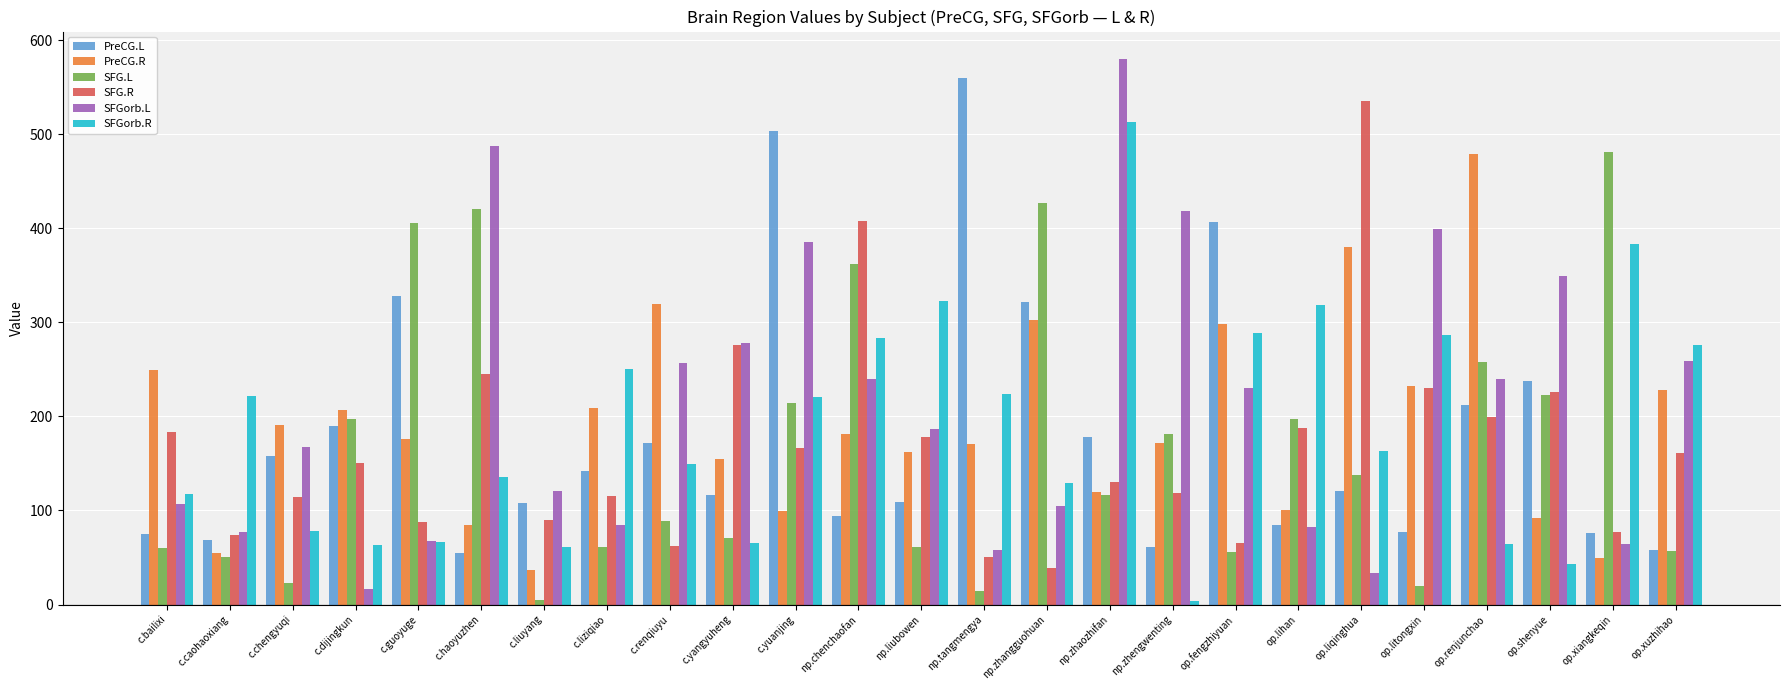

What is the approximate value of PreCG.R at c.caohaoxiang?

55.1